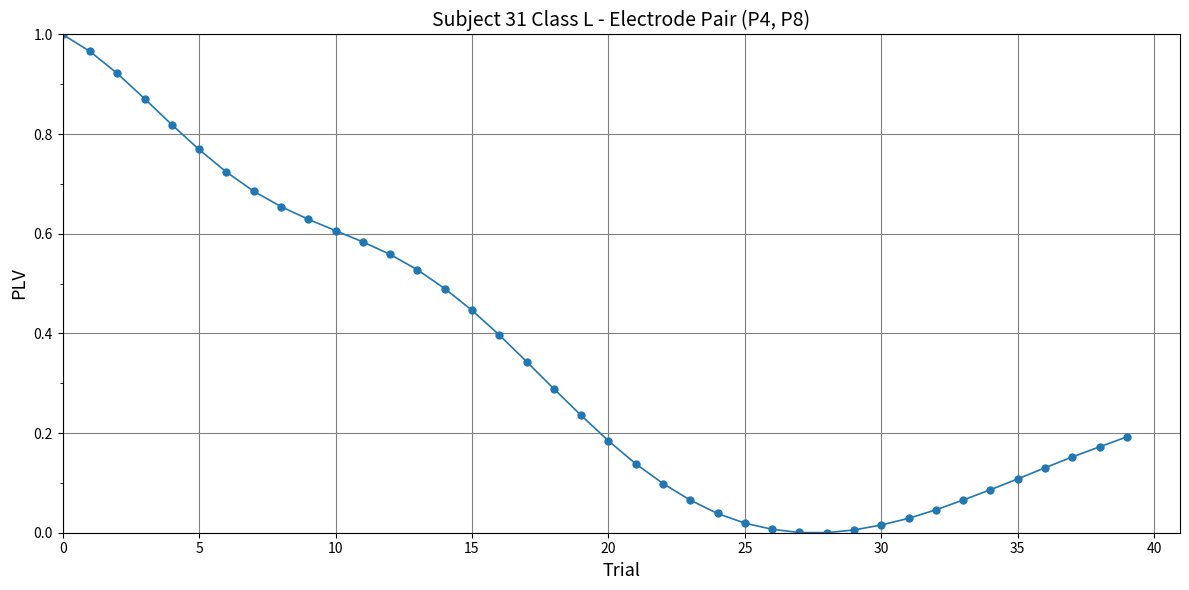

What is the sum of all values?

14.1